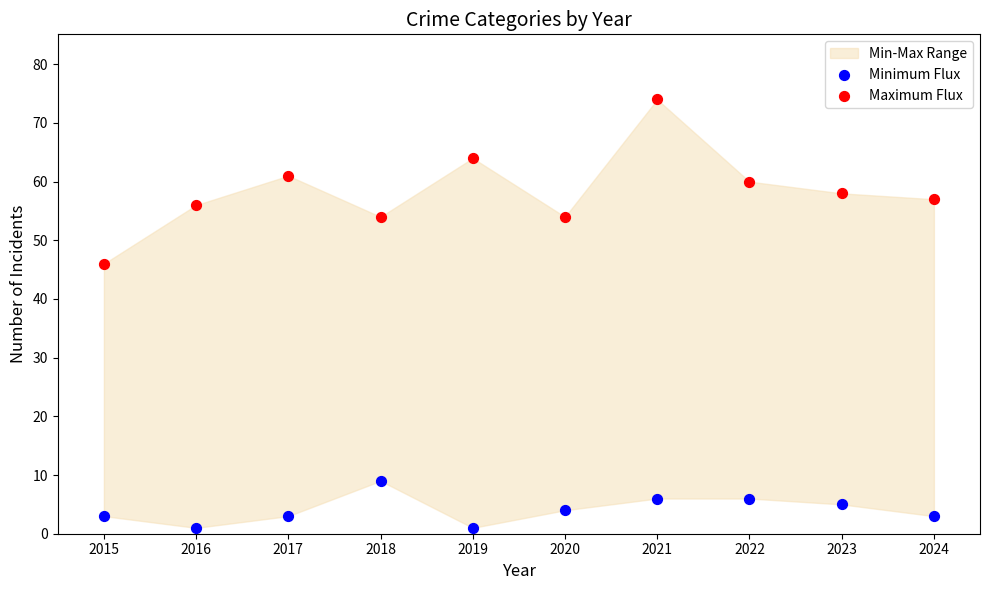

Across all data points, what is the range of Y values (max minus min)?

73